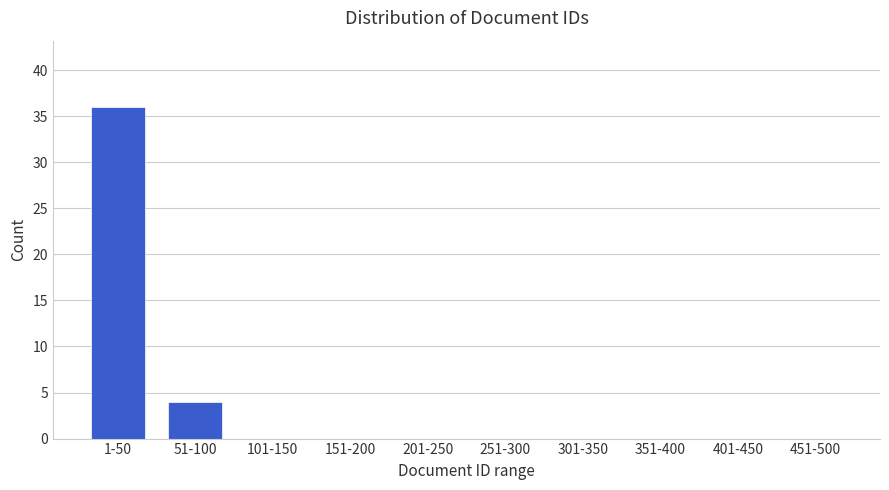

Reading left to right, extract all data points from this chart.

1-50=36	51-100=4	101-150=0	151-200=0	201-250=0	251-300=0	301-350=0	351-400=0	401-450=0	451-500=0